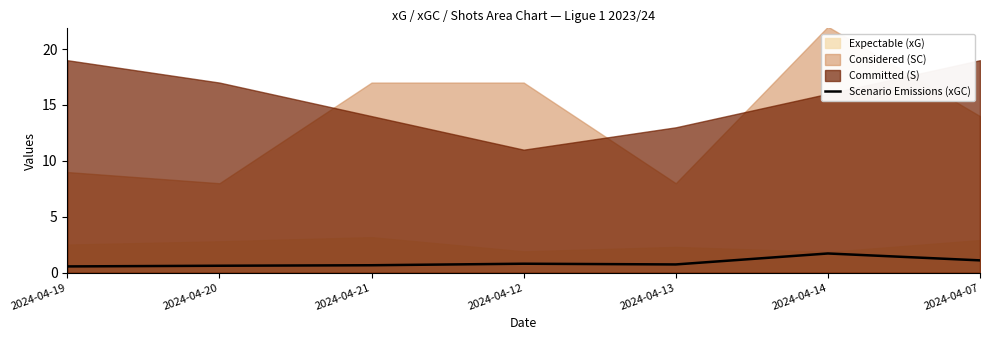

List the labels in order of value, largest first.

2024-04-14, 2024-04-07, 2024-04-12, 2024-04-13, 2024-04-21, 2024-04-20, 2024-04-19